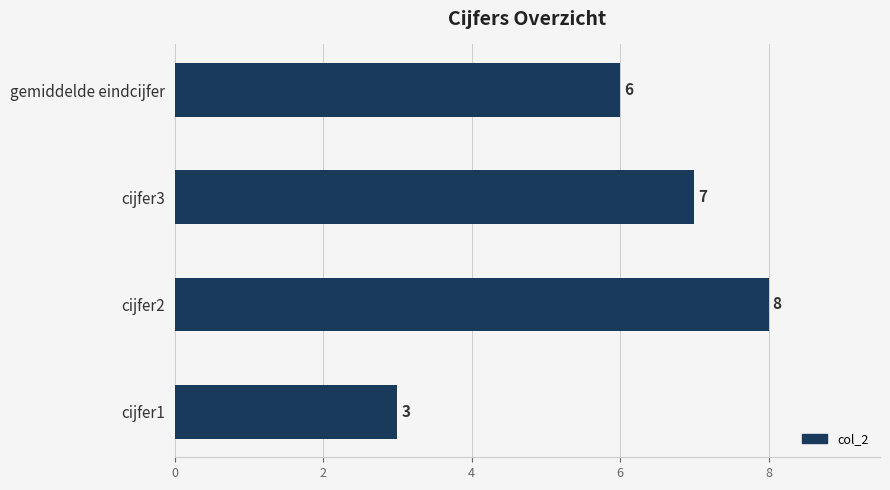

Reading top to bottom, extract all data points from this chart.

6	7	8	3